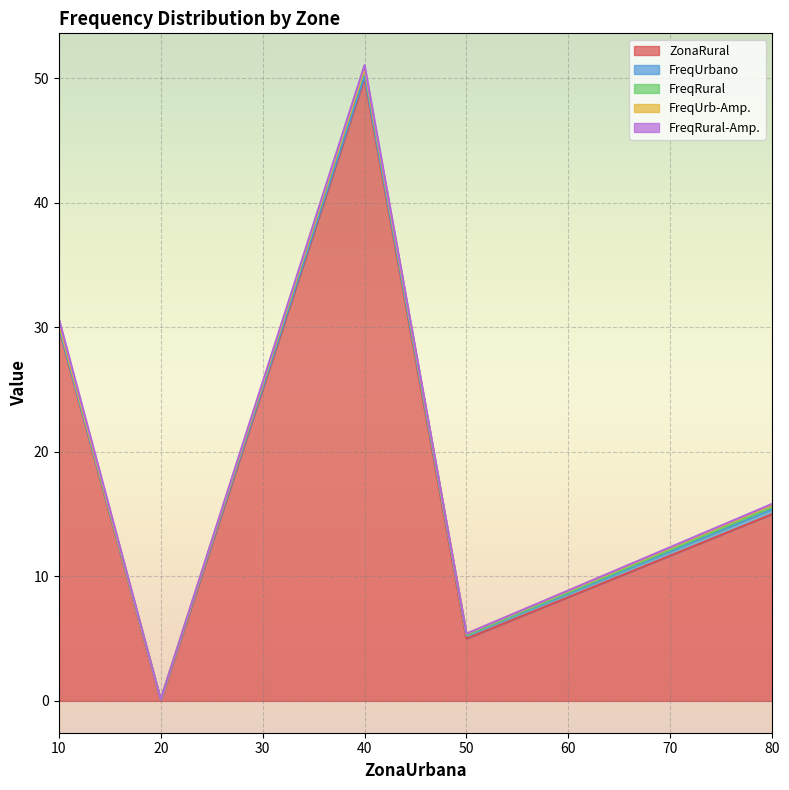

Which category has the highest value in the FreqRural-Amp. series?

10